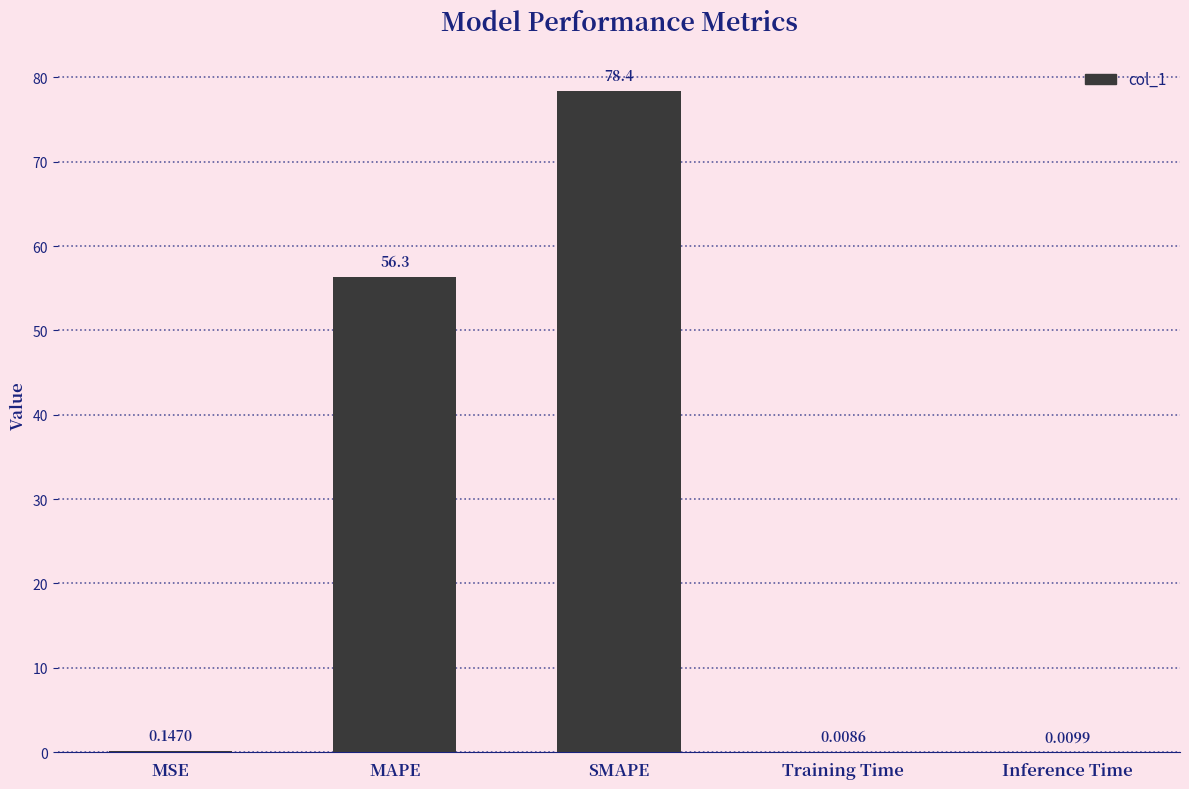

Where is the data nearest to the value 39?

MAPE